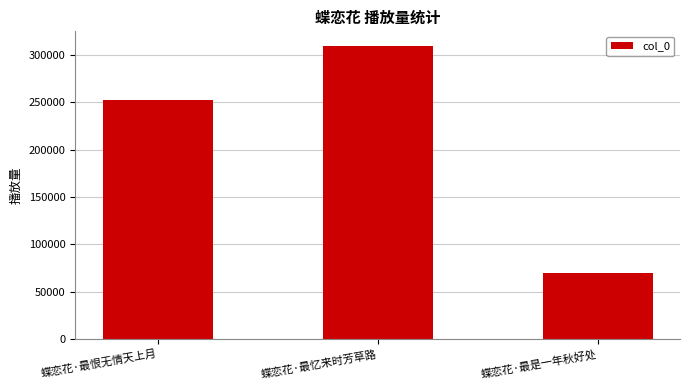

How many values are below 252966?

1